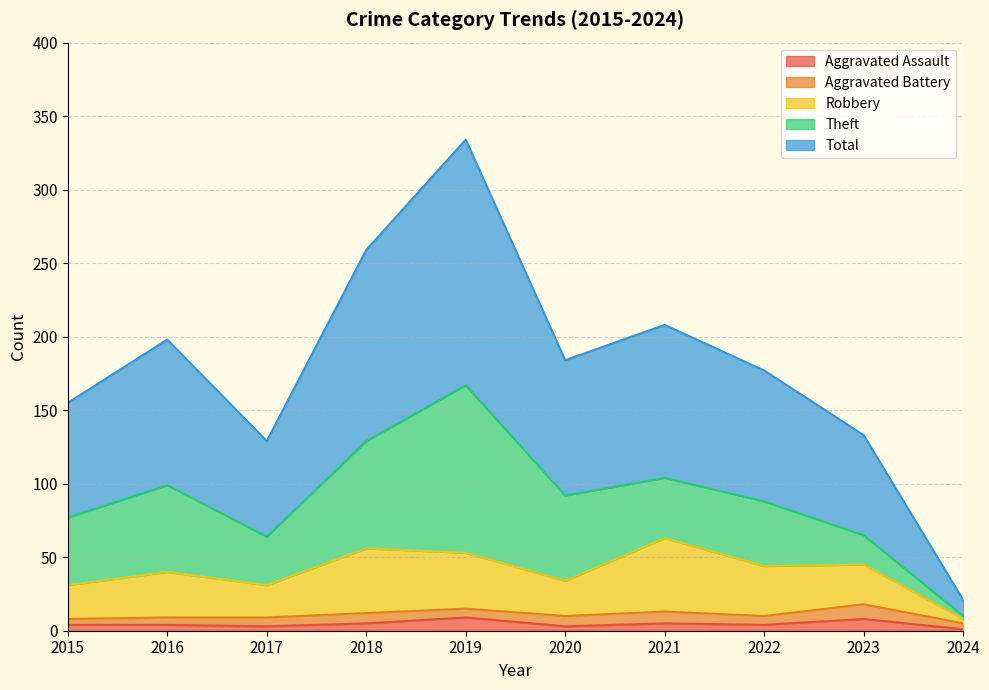

What is the maximum value shown in the chart?

334